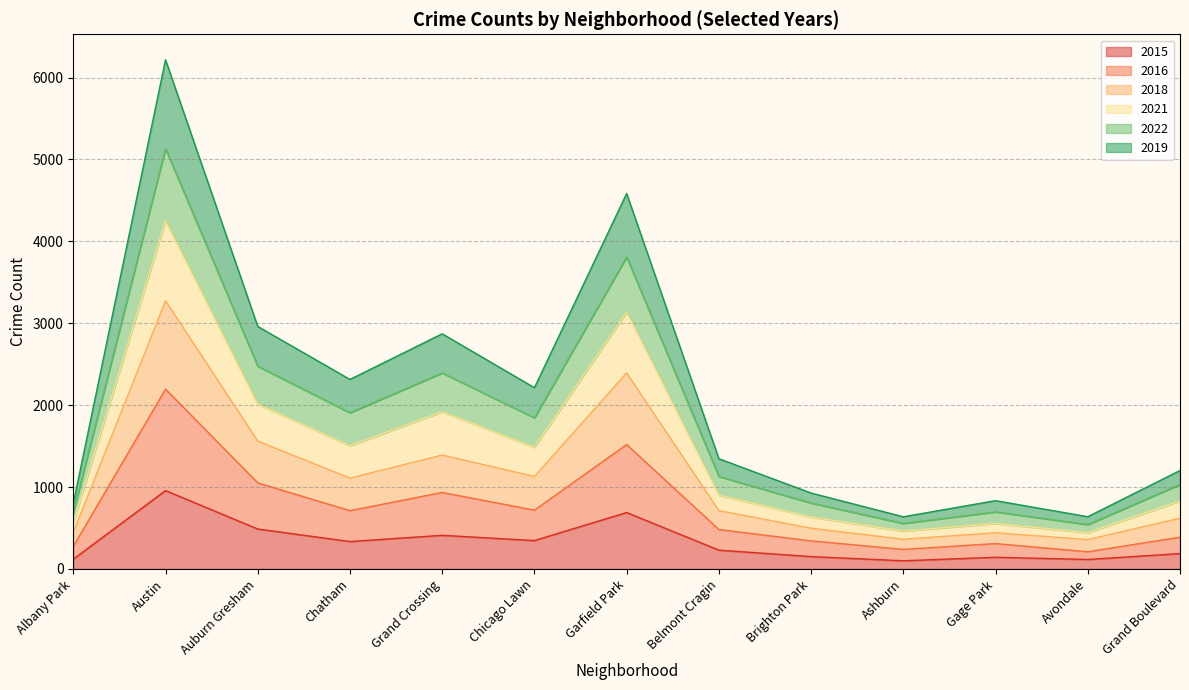

What is the label of the 7th point from the left?

Garfield Park